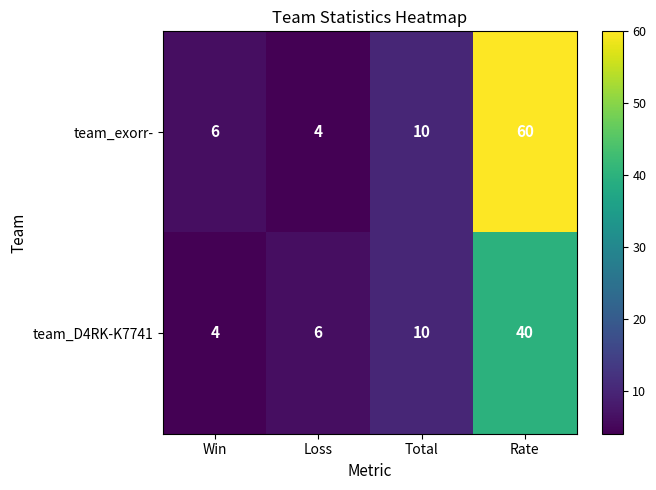

What is the maximum value for team_exorr-?

60